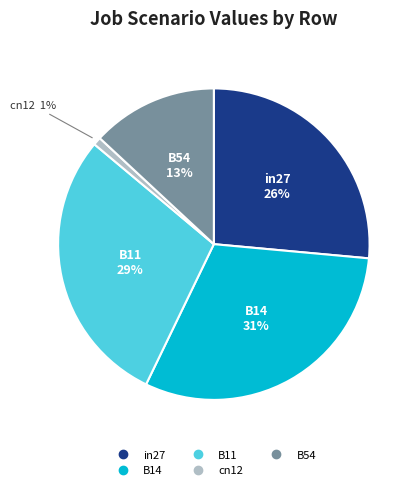

To the nearest percent, what percentage of the pie is B14?

31%